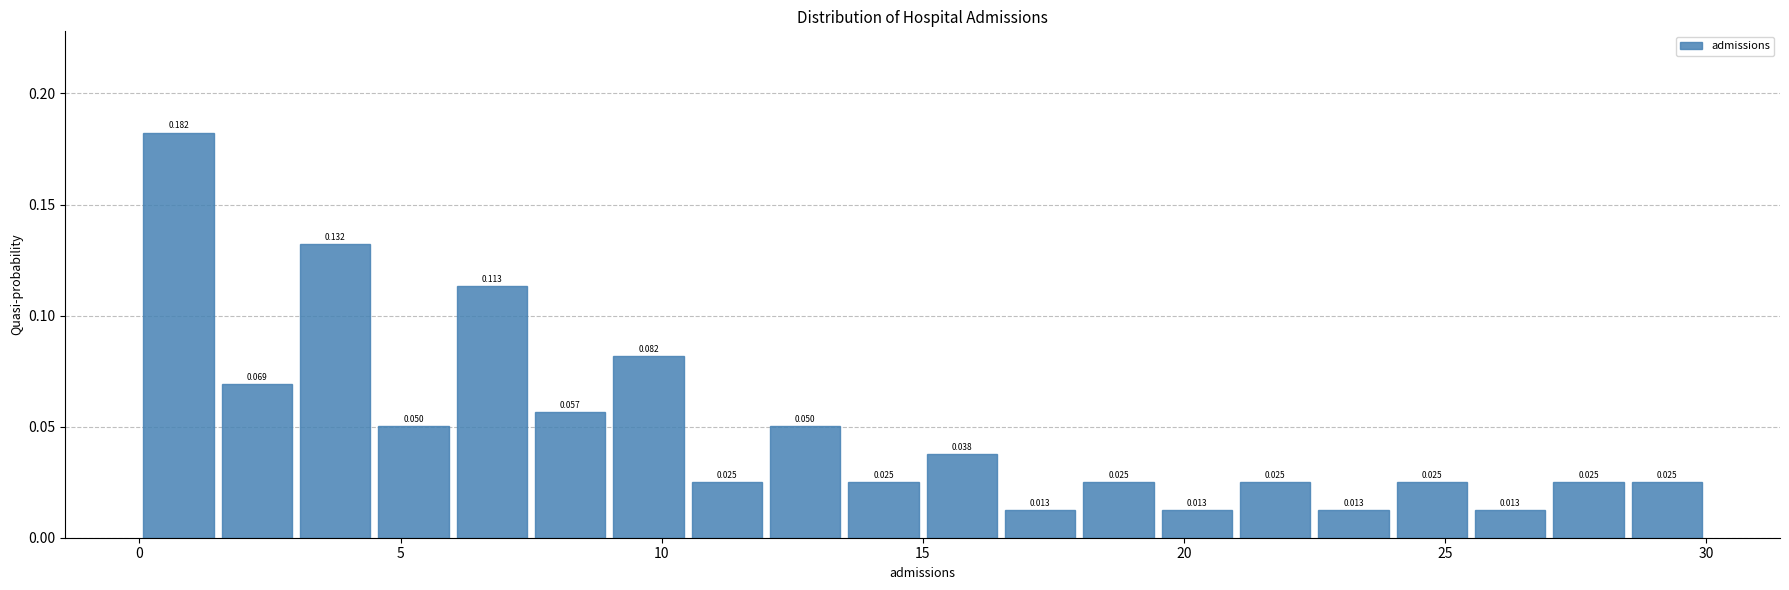

Read against the x-axis, roughly where is the centre of the tallest bar?

1.0